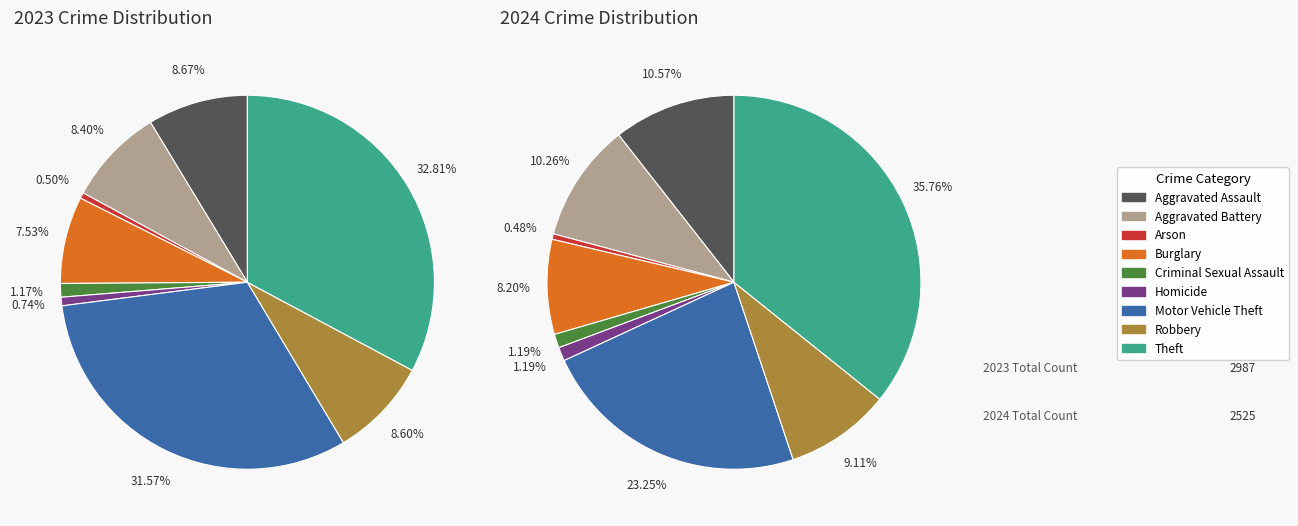

Does values_2024 account for over 50% of the chart?

No